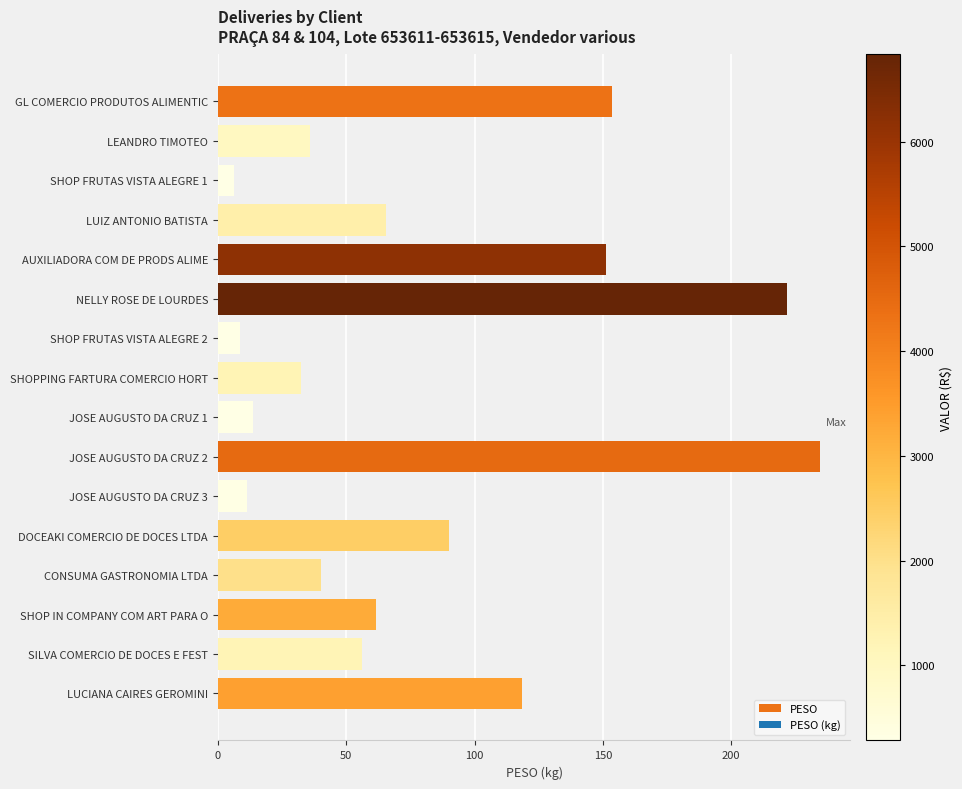

True or false: the data shows 121.6 at NELLY ROSE DE LOURDES.

False